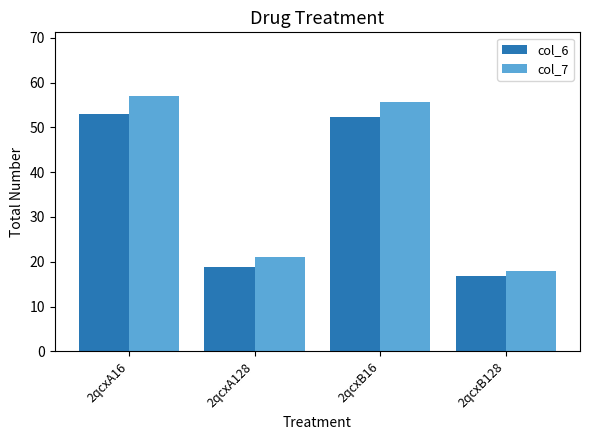

What is the sum of all col_7 values?

151.8